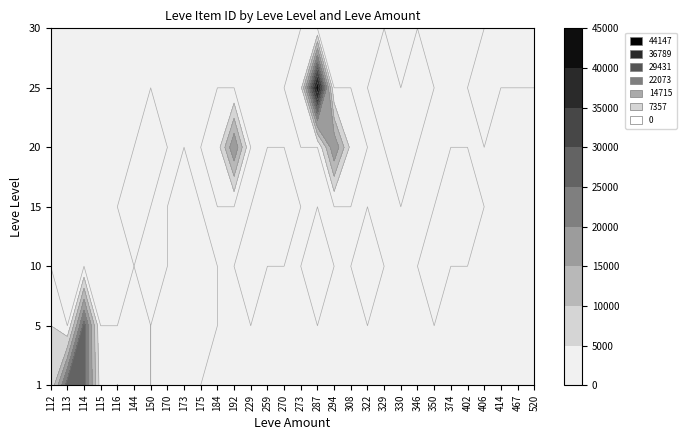

What is the difference between the highest and lowest values at 113?

27713